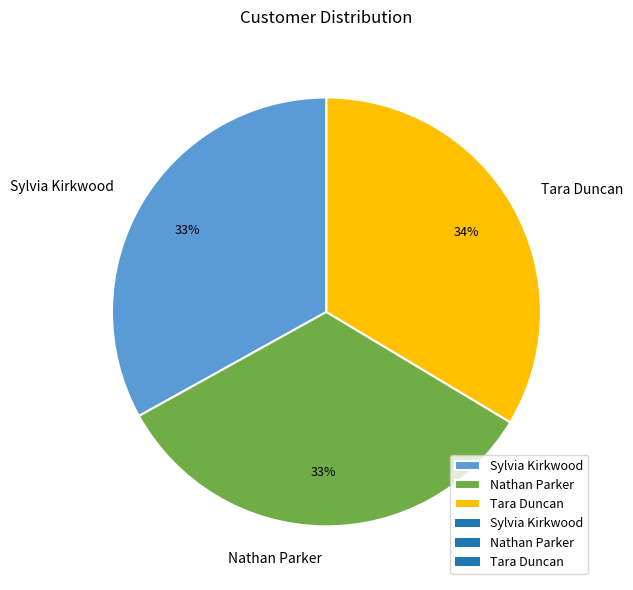

Is Sylvia Kirkwood the majority of the pie?

No